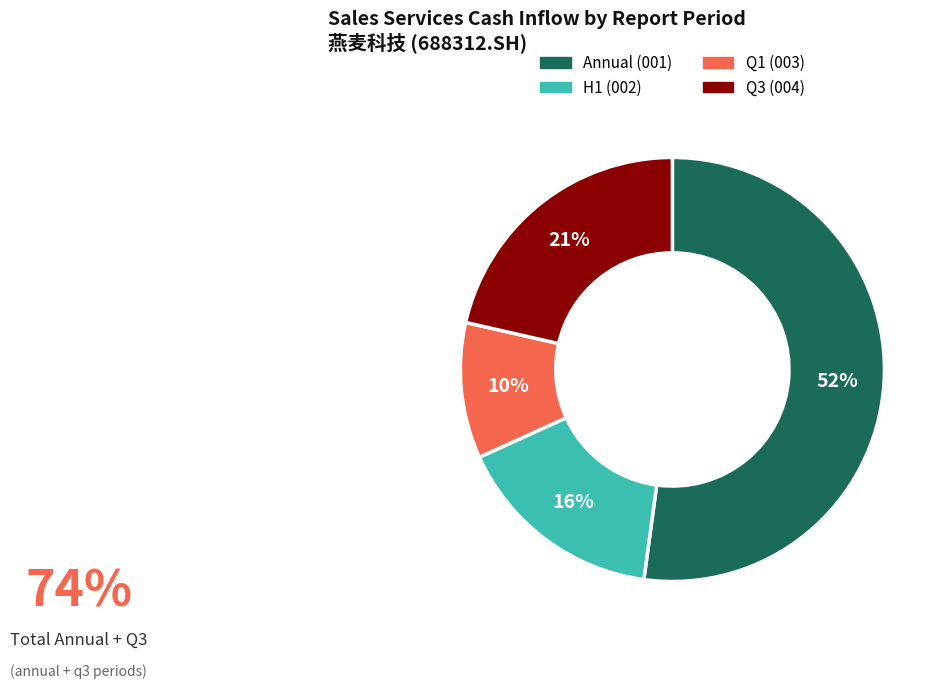

Is there any slice that represents more than half of the pie?

Yes